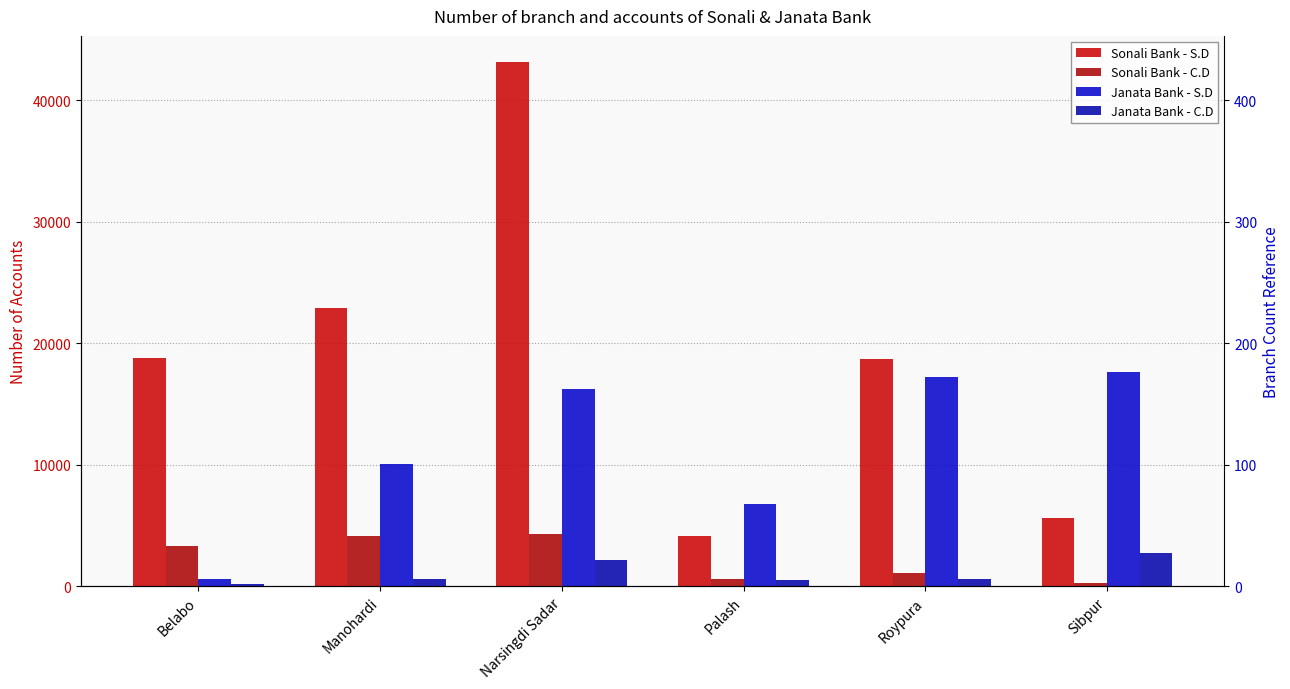

How many bars are there in each group?

4